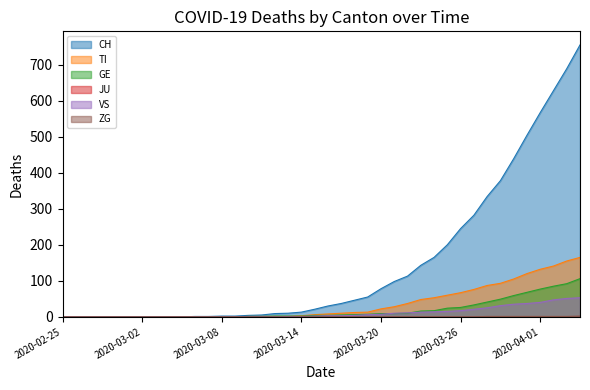

True or false: TI and ZG intersect in this chart.

False